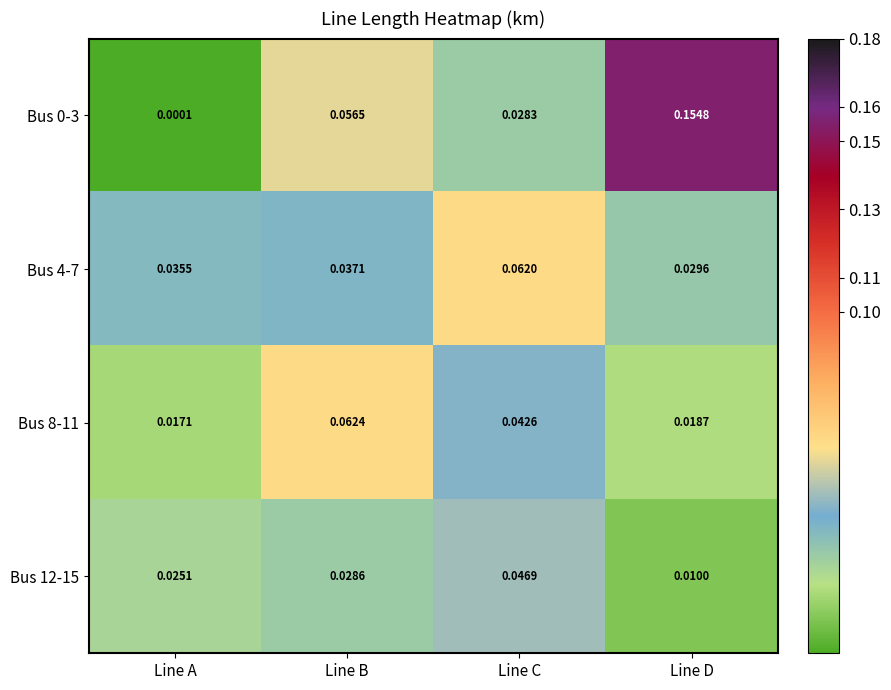

Which category has the highest value in the Bus 12-15 series?

Line C